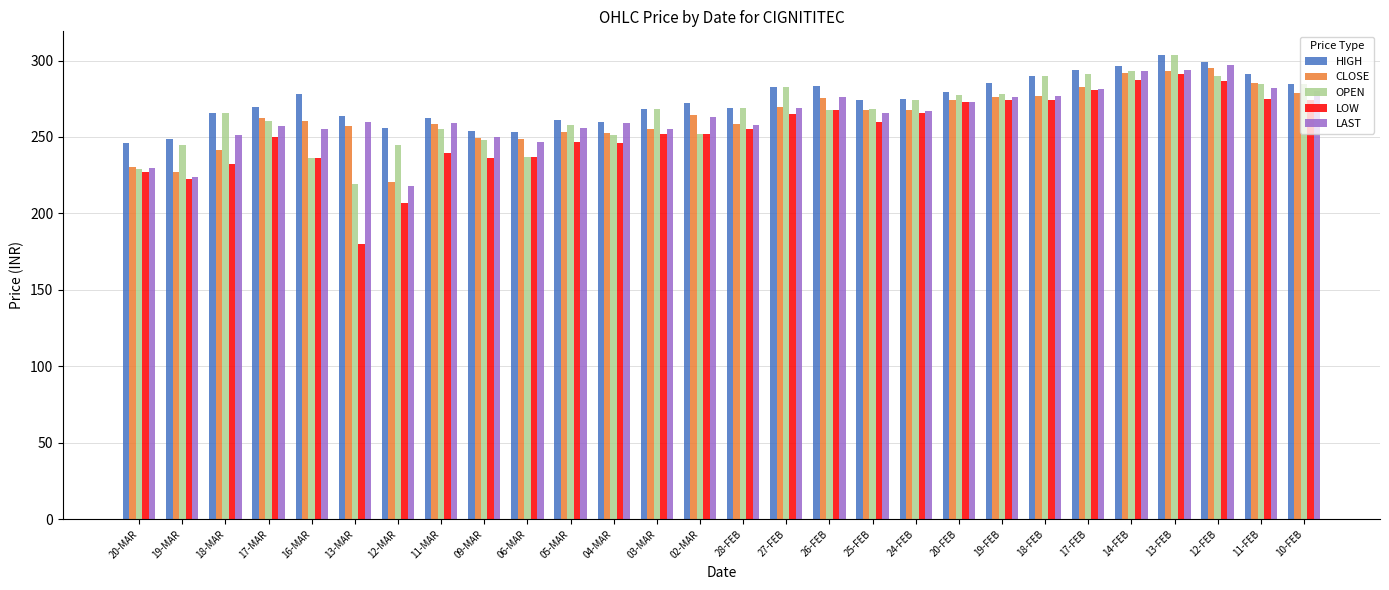

What is the approximate value of LOW at 11-FEB?

275.1